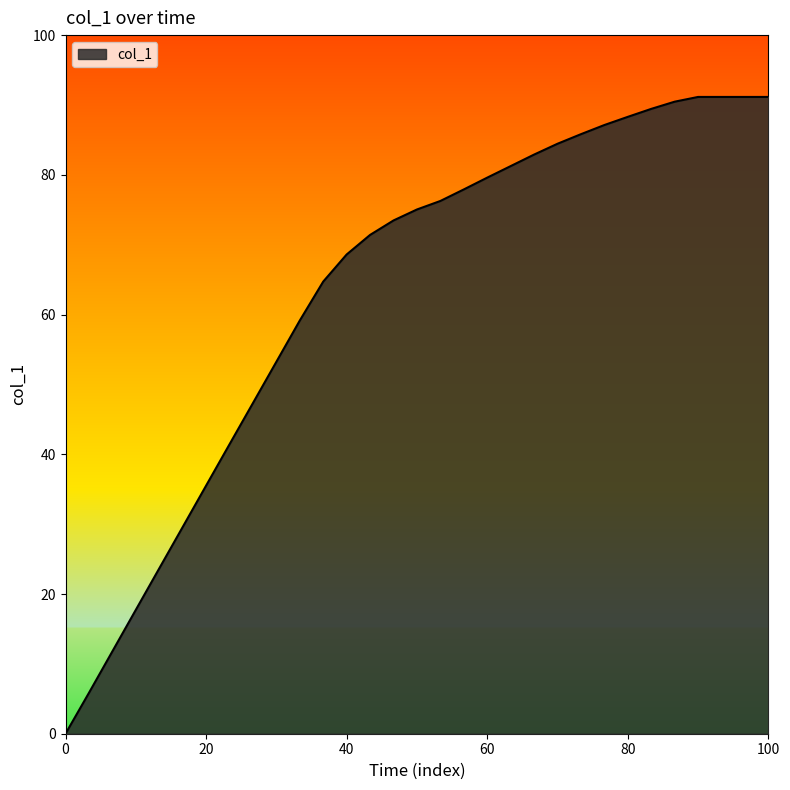

Does the chart have visible grid lines?

No